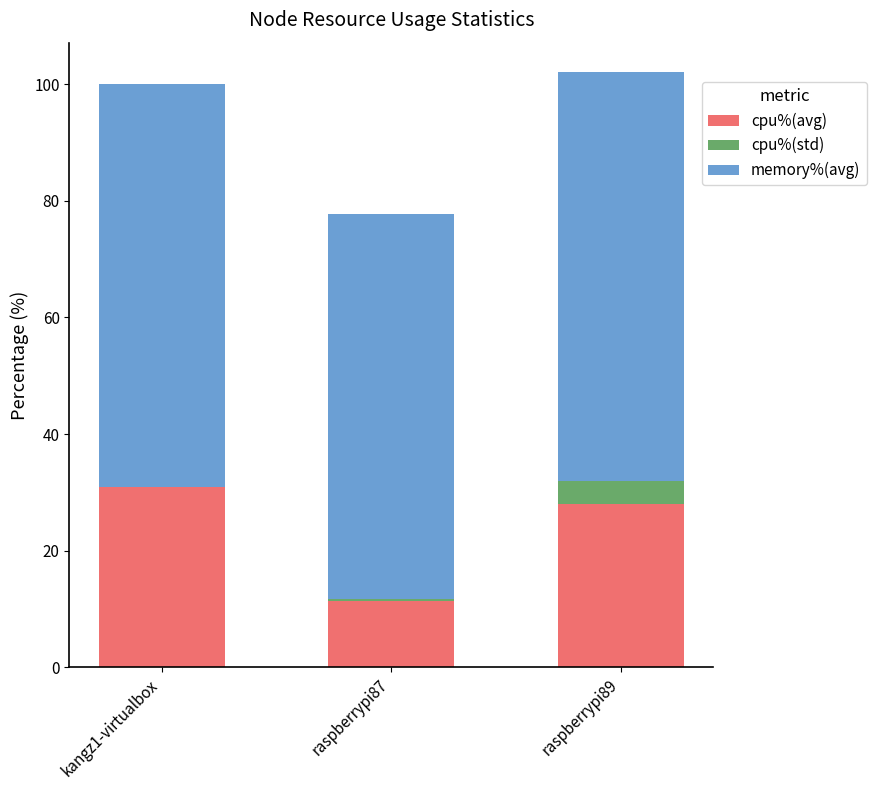

What is the total value across all series at raspberrypi89?

102.0